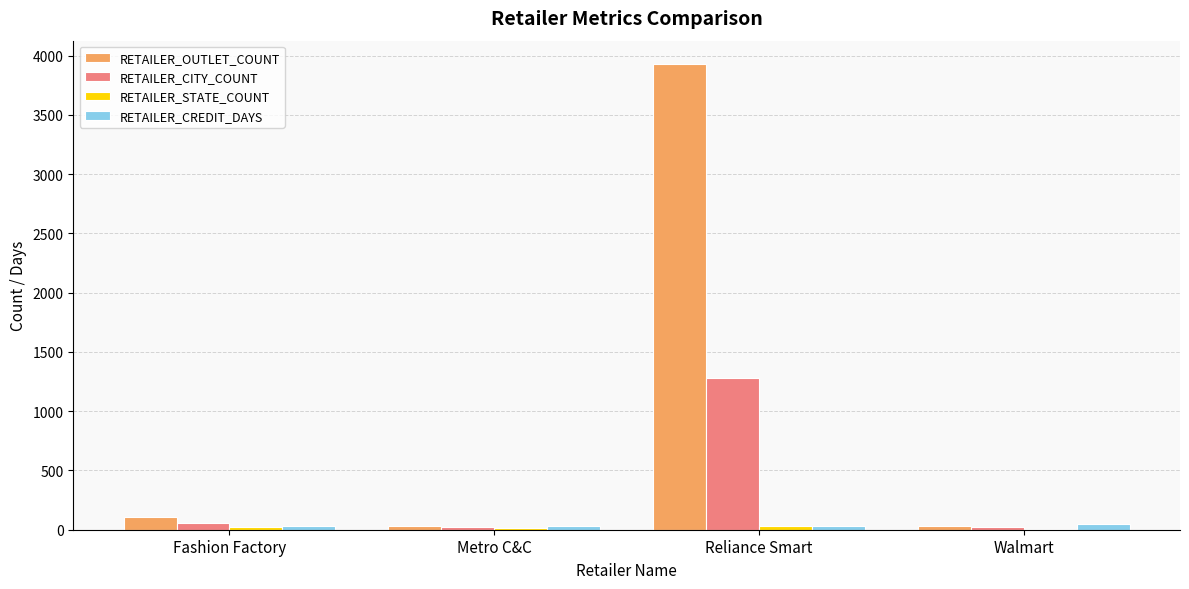

Which series changed the most between Fashion Factory and Metro C&C?

RETAILER_OUTLET_COUNT